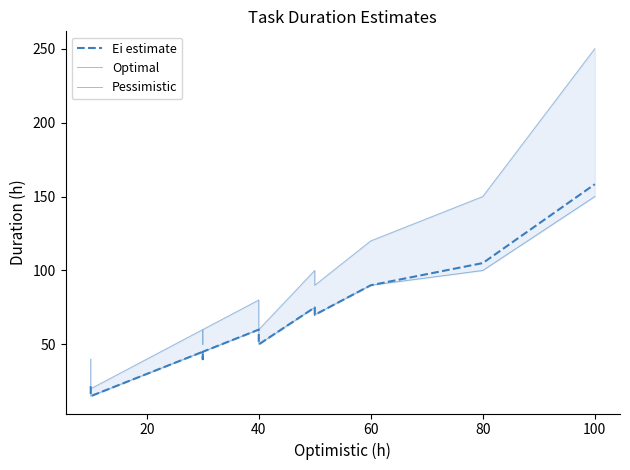

How many lines are shown in the chart?

3